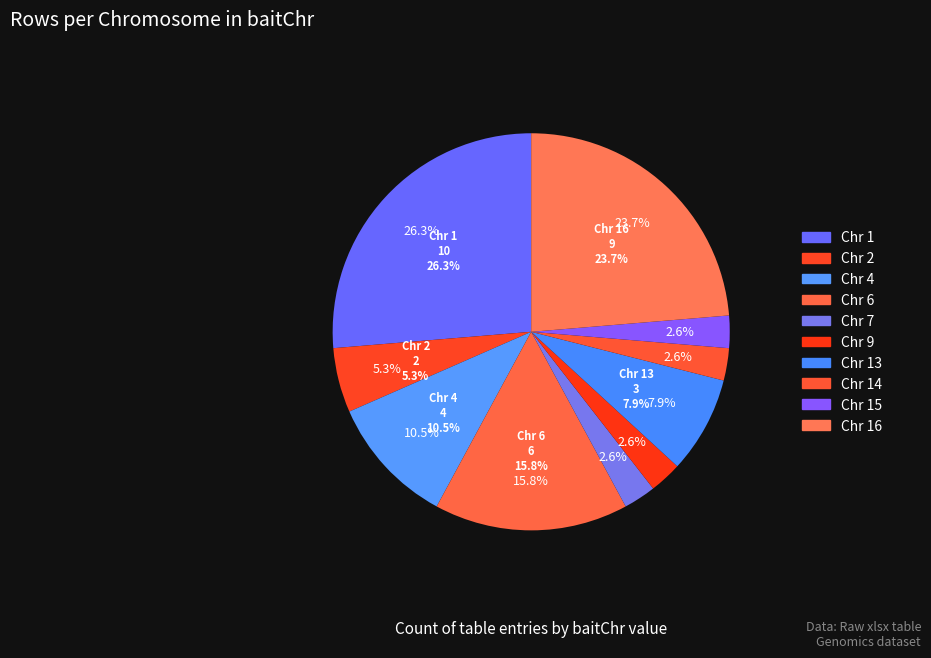

Combined, do 13 and 7 account for over 50%?

No